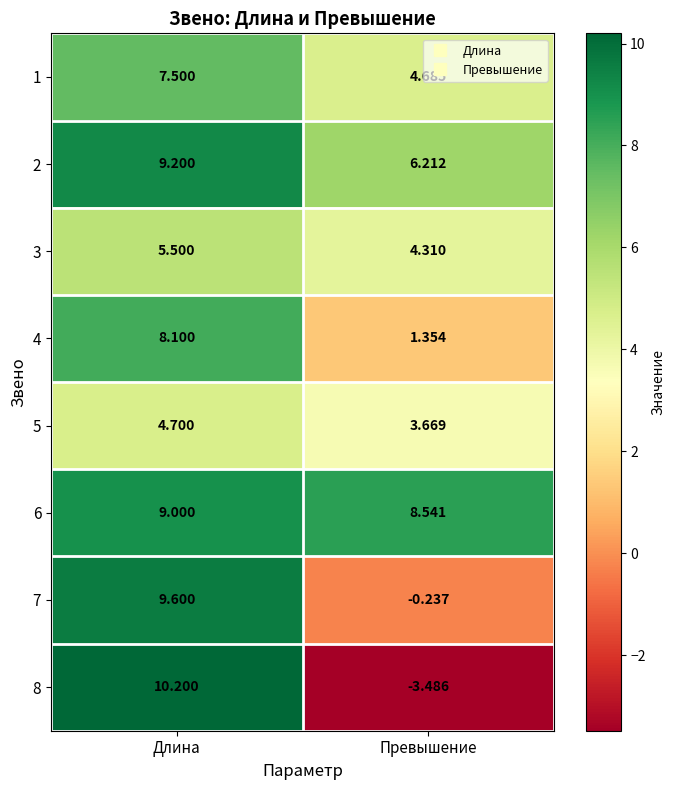

Which series has the largest range (max minus min)?

8